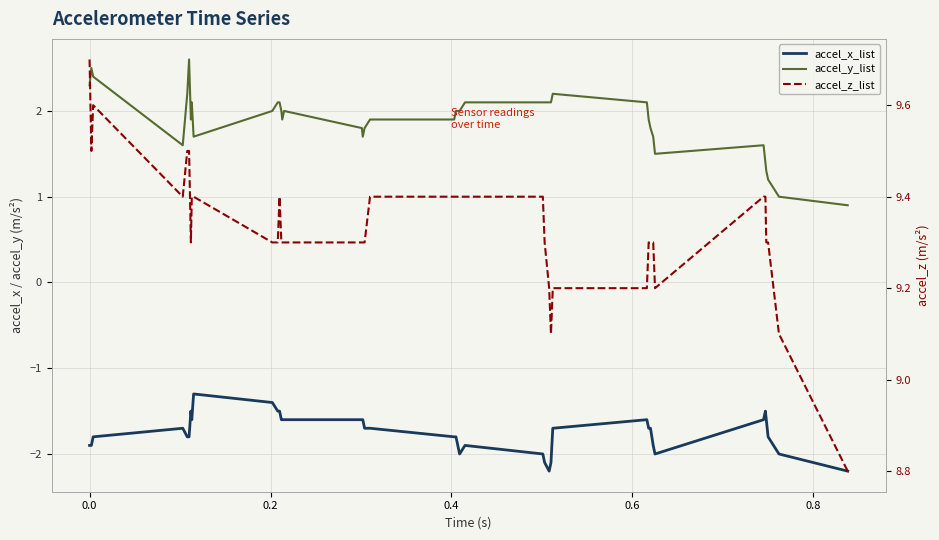

What is the label of the 3rd point from the left?

0.2